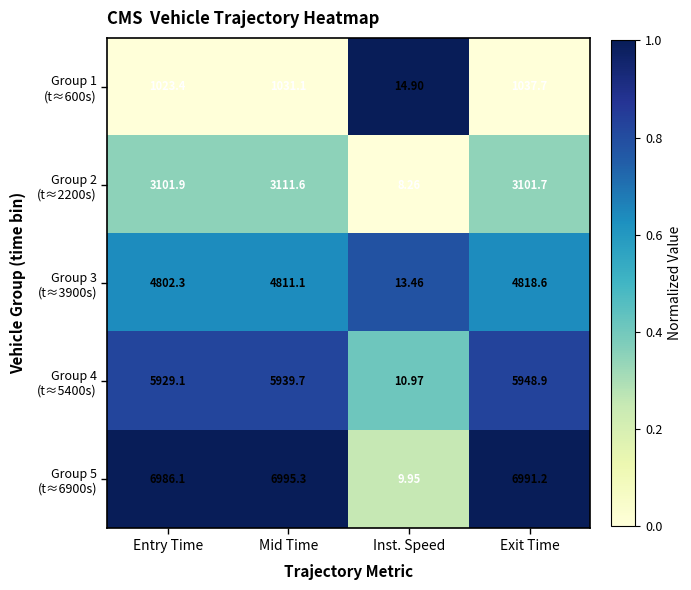

At which category does the chart reach its minimum across all series?

Inst. Speed